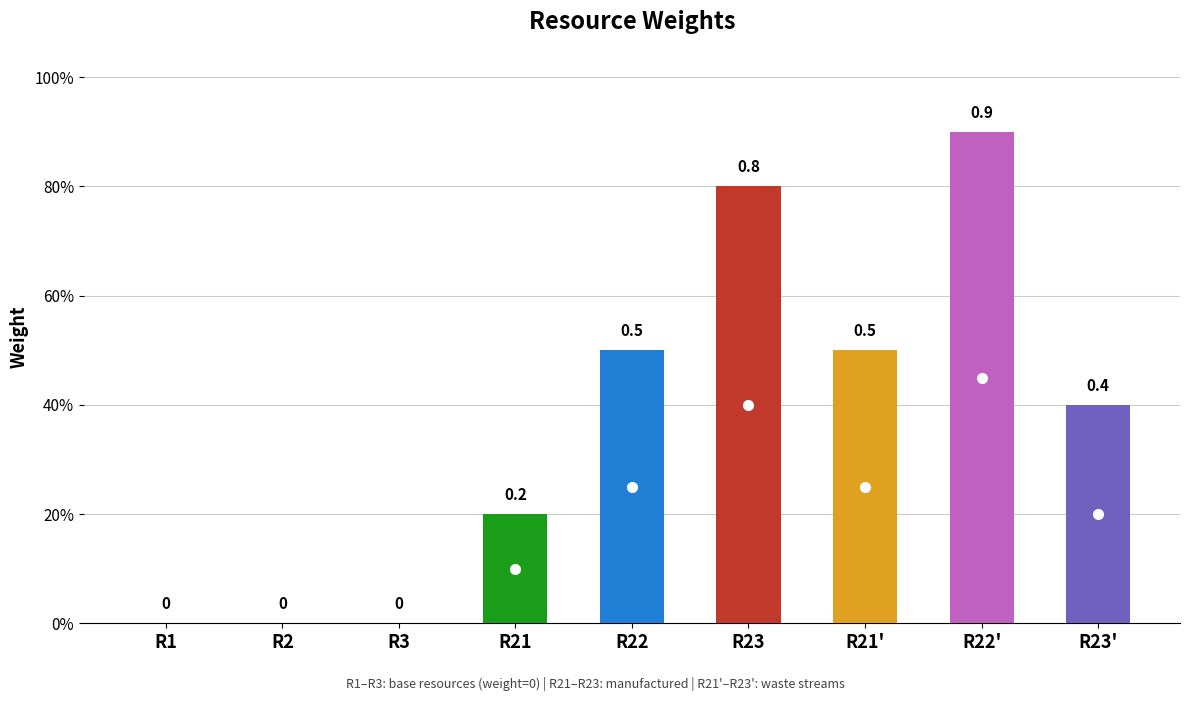

What is the difference between the maximum and minimum values?

0.9